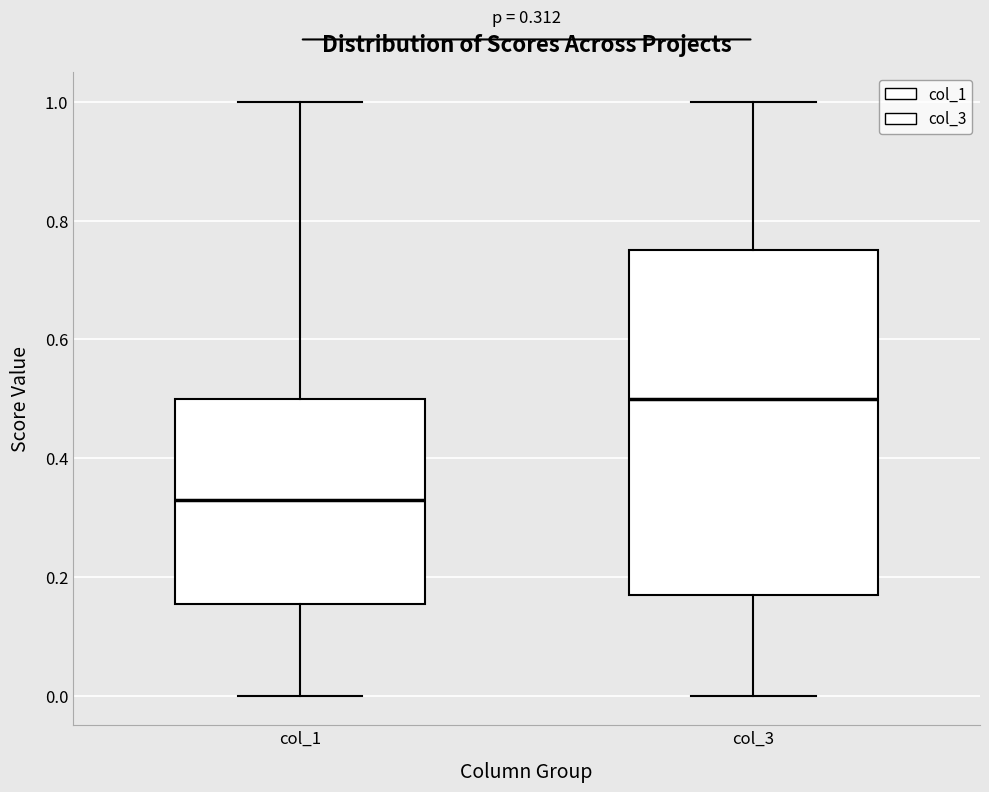

Which box is the tallest, from its lower edge to its upper edge?

col_3